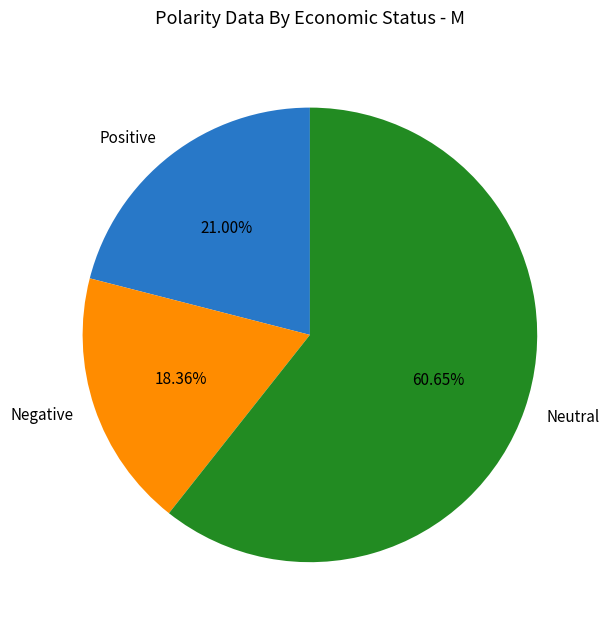

What is the majority slice?

Neutral